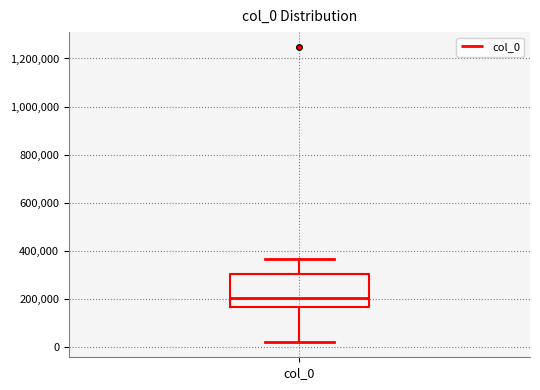

Read this box plot against the y-axis: the position of the median line, the range covered by the box, and the ends of both whiskers. The values are not printed on the chart, so give them approximately, as read against the axis.

median 200000, box 160000 to 300000, whiskers 20000 to 360000